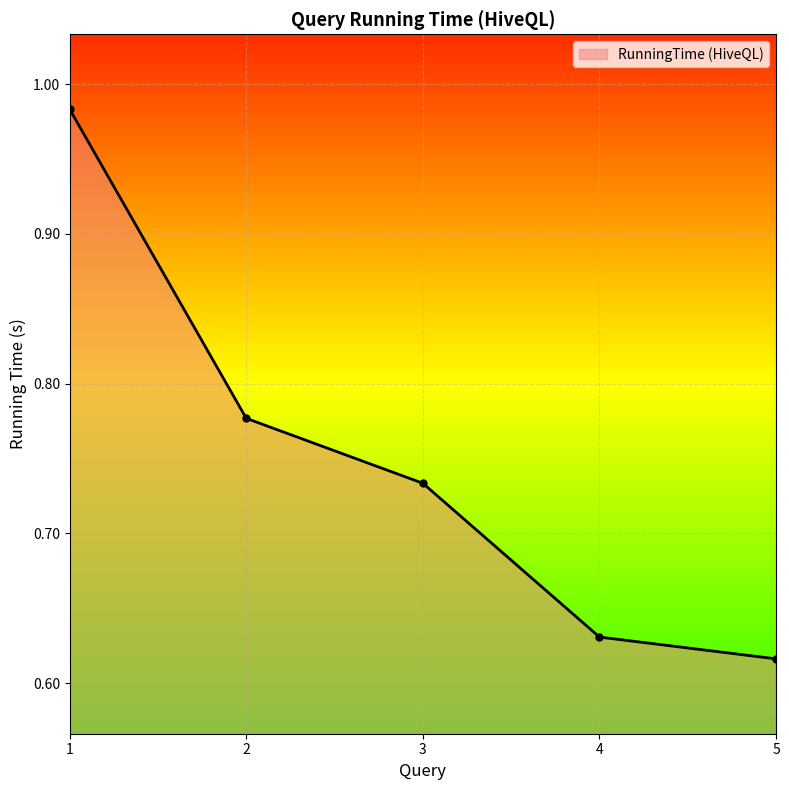

How many lines are shown in the chart?

1